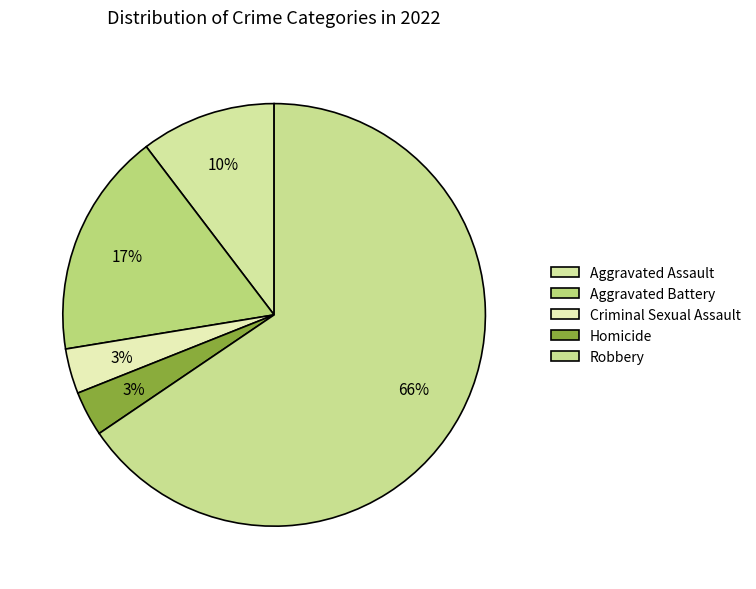

What is the largest slice in the pie chart?

Robbery